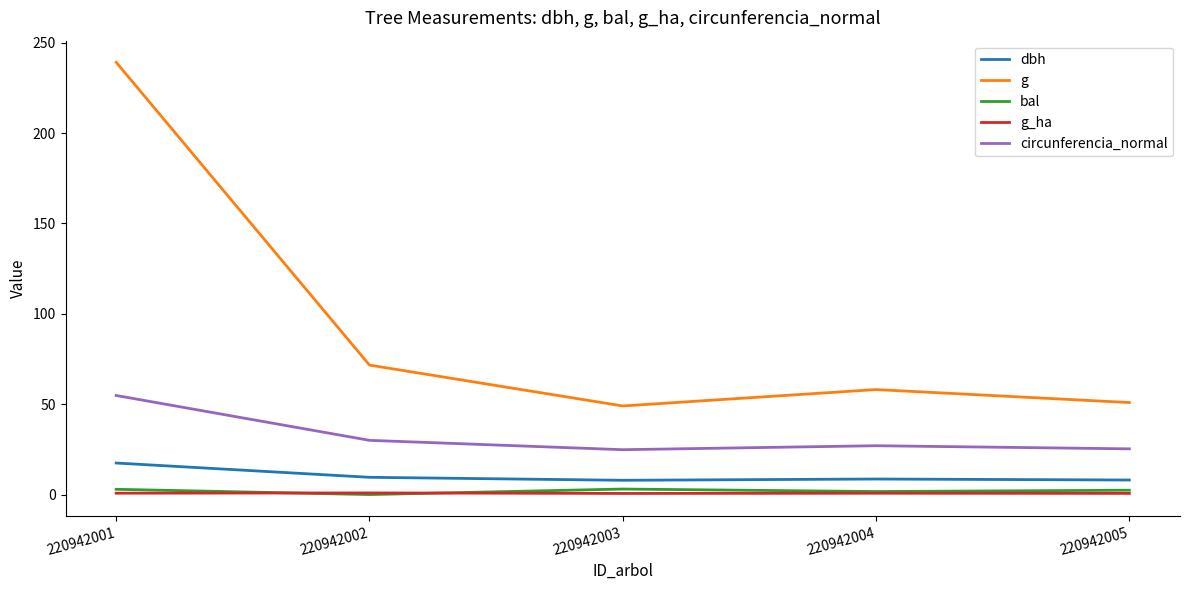

Which series changed the most between 220942001 and 220942005?

g